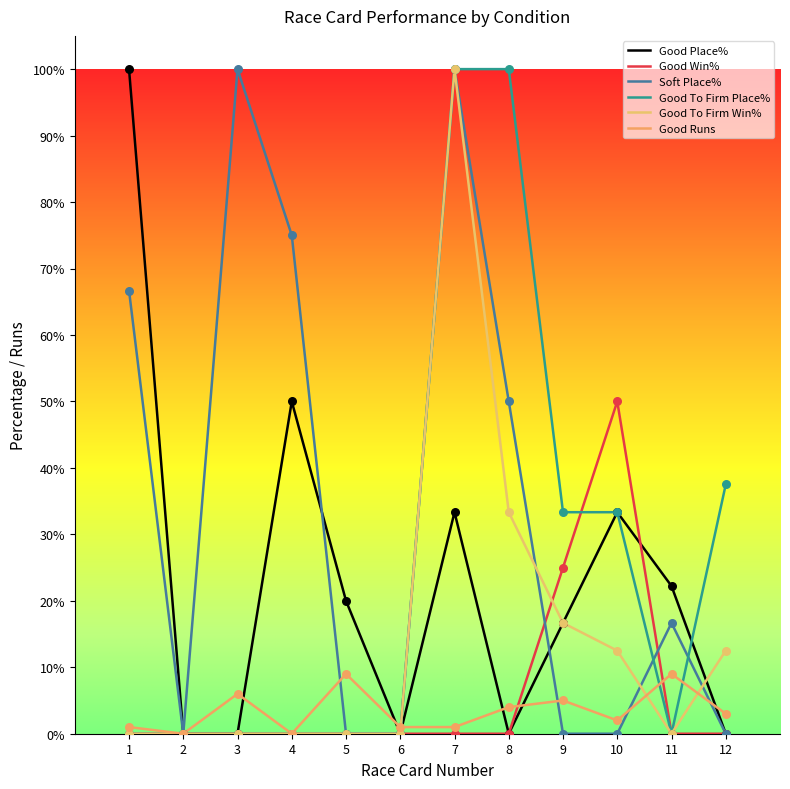

Which series has the largest total across all categories?

Soft Place%